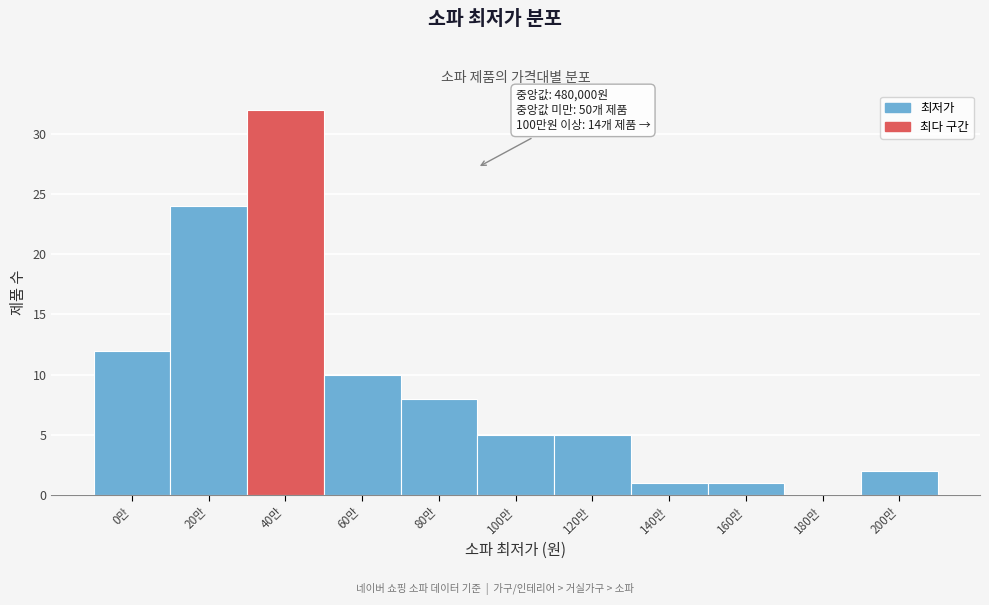

Reading right to left, list all the values displayed in this chart.

200만=2	180만=0	160만=1	140만=1	120만=5	100만=5	80만=8	60만=10	40만=32	20만=24	0만=12